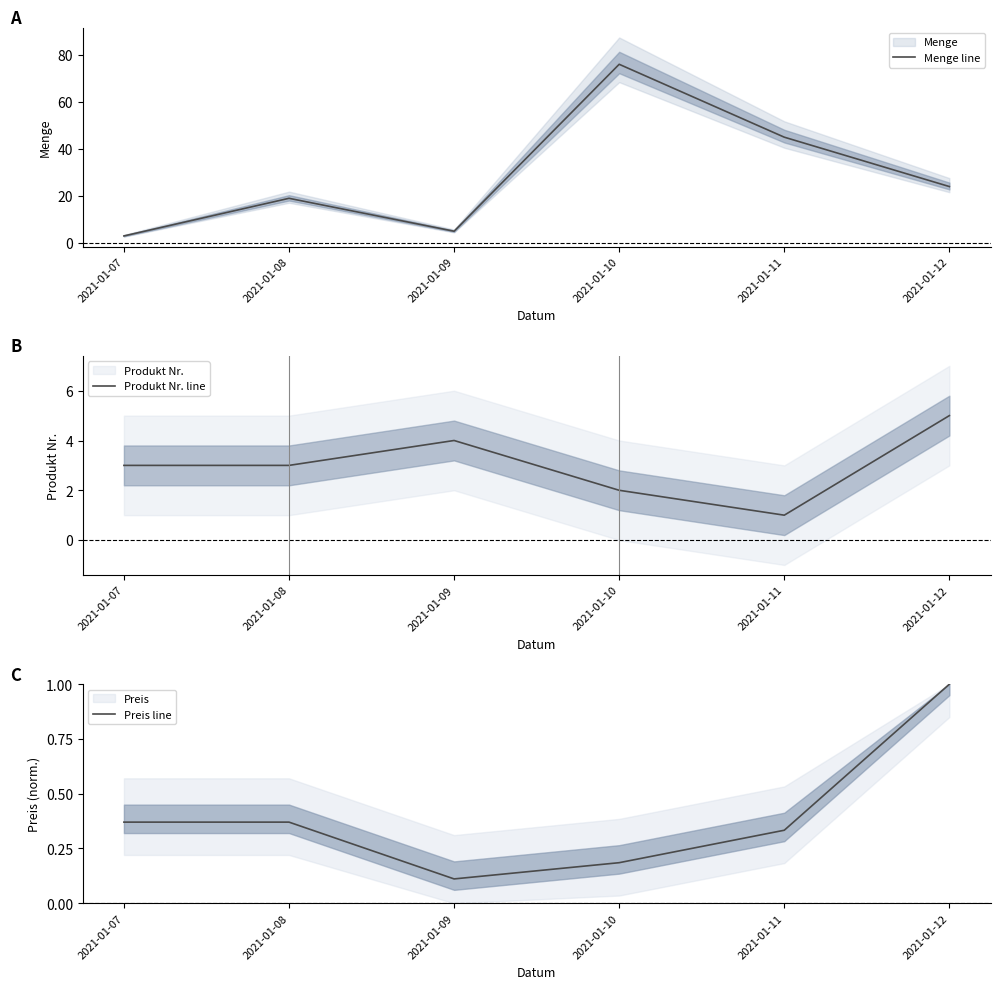

Reading left to right, extract all data points from this chart.

Menge line: 3.0	19.0	5.0	76.0	45.0	24.0
Produkt Nr. line: 3.0	3.0	4.0	2.0	1.0	5.0
Preis line: 0.4	0.4	0.1	0.2	0.3	1.0